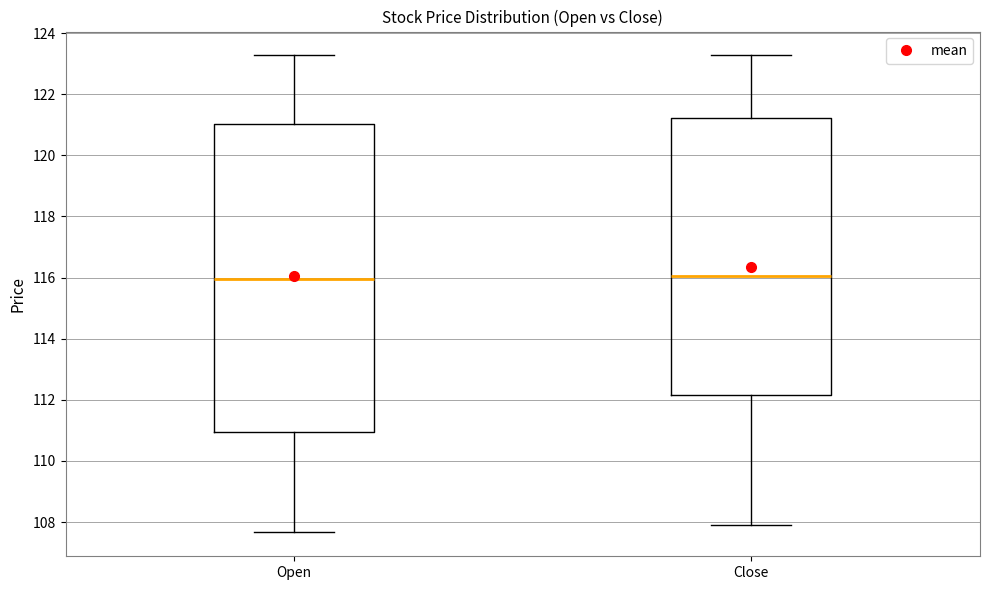

Where does the median line of the box for Open sit on the y-axis? The values are not printed on the chart, so give them approximately, as read against the axis.

116.0